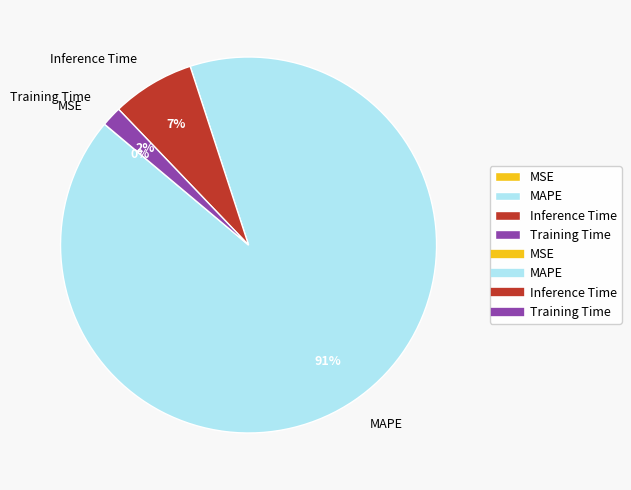

Between MAPE and Training Time, which is larger?

MAPE